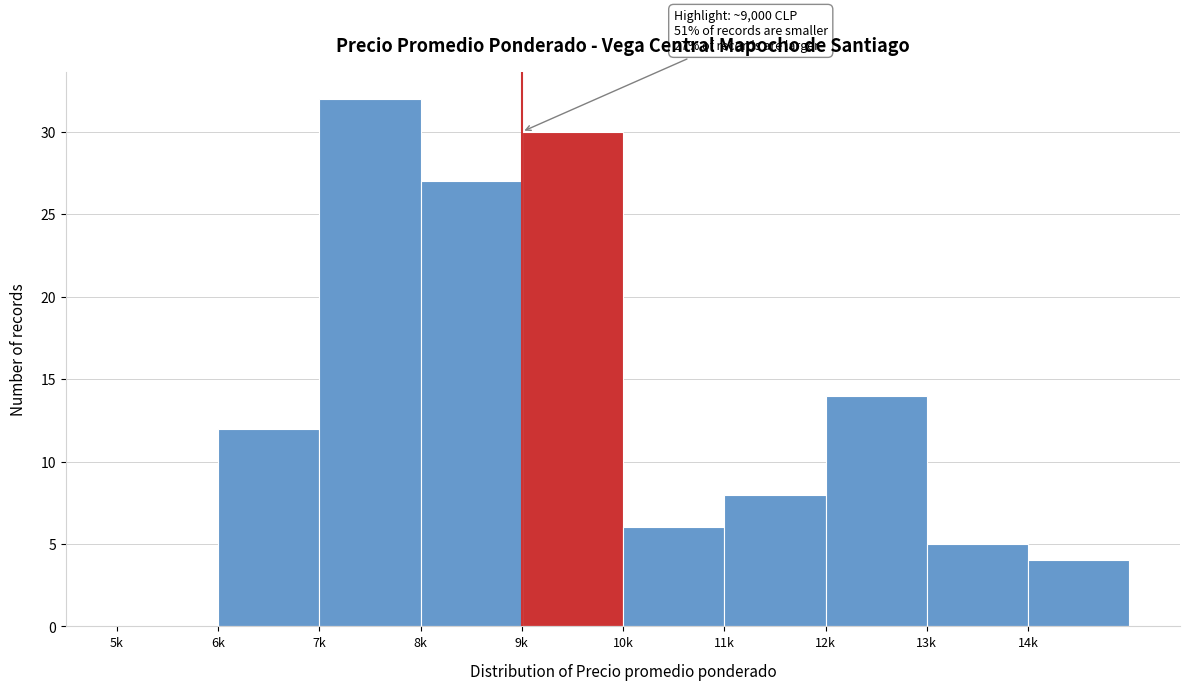

Reading left to right, extract all data points from this chart.

5k=0	6k=12	7k=32	8k=27	9k=30	10k=6	11k=8	12k=14	13k=5	14k=4